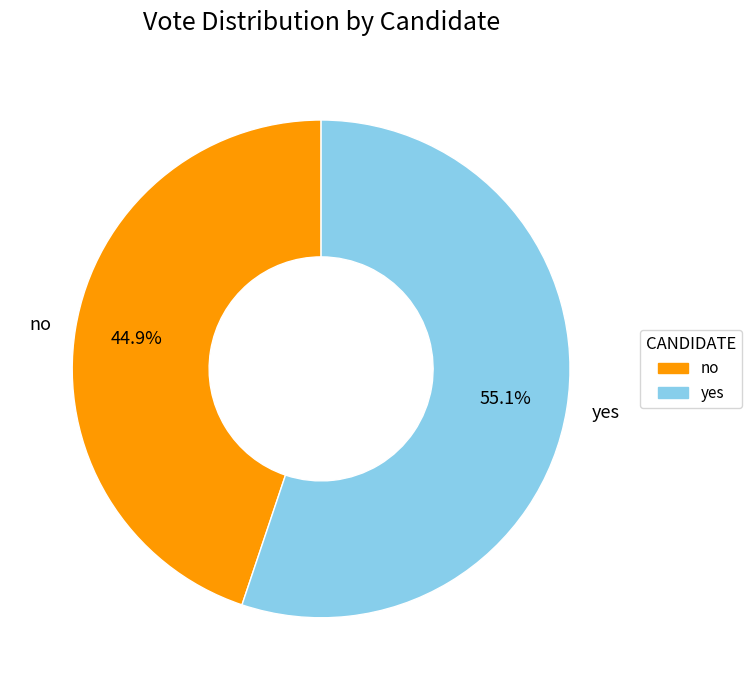

Between yes and no, which is larger?

yes